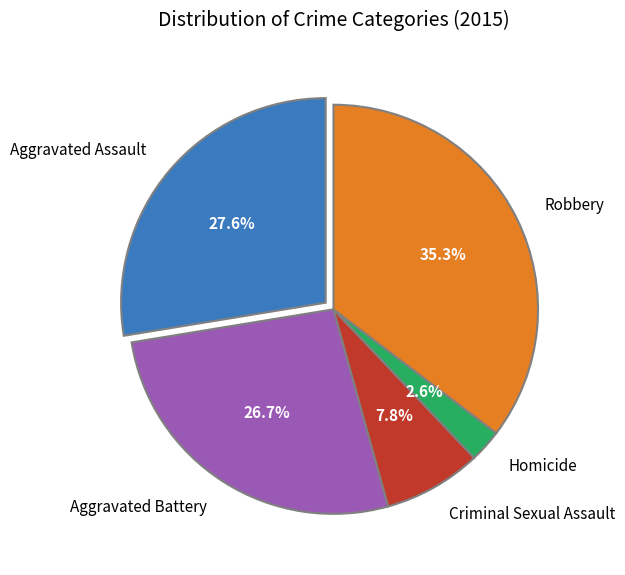

Which has a higher value, Criminal Sexual Assault or Homicide?

Criminal Sexual Assault